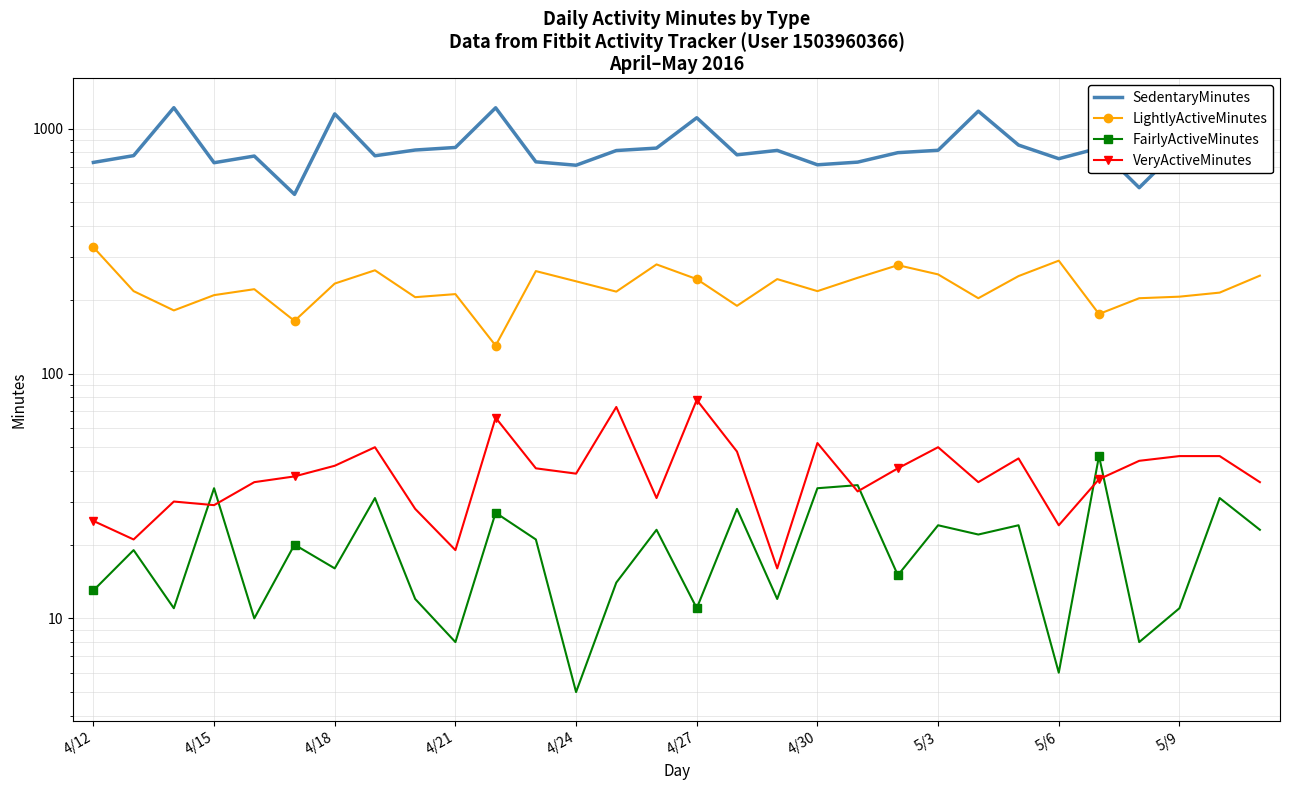

What are all the series names shown in the legend?

SedentaryMinutes, LightlyActiveMinutes, FairlyActiveMinutes, VeryActiveMinutes